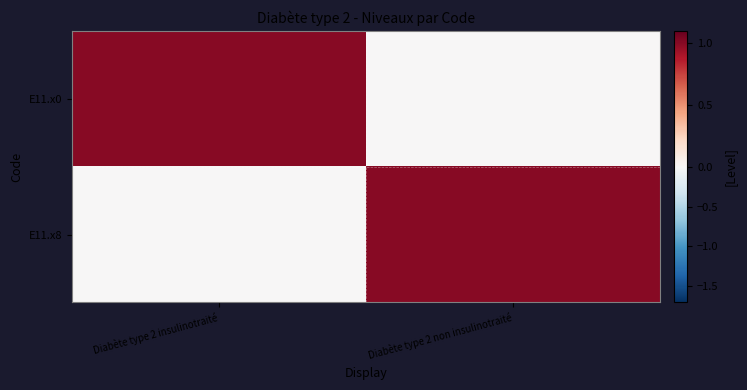

What is the spread (max minus min) of values at Diabète type 2 insulinotraité?

1